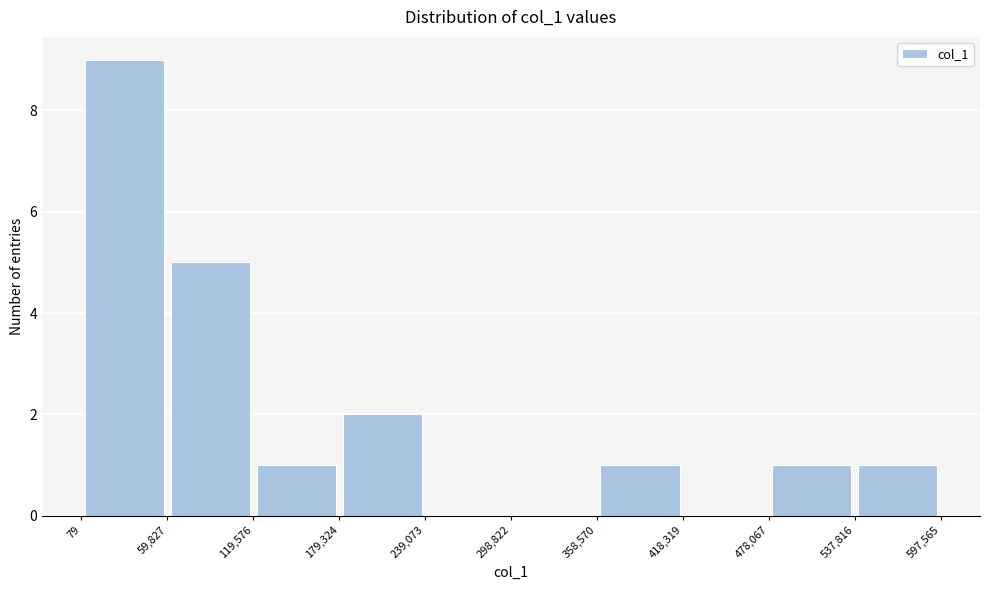

Over which range of the x-axis is the bar tallest?

79 to 59,827